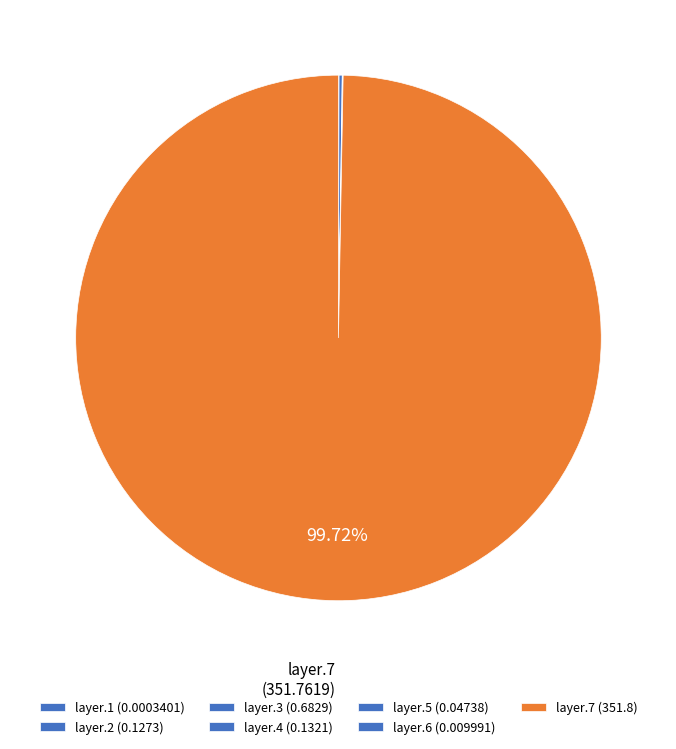

Count the number of slices in the pie.

7